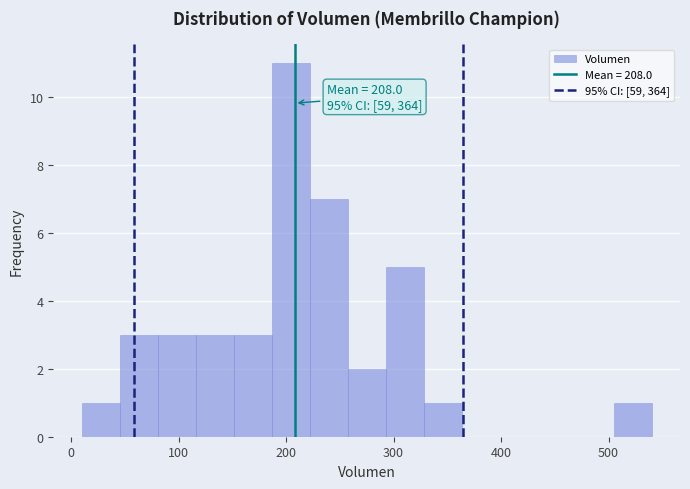

Read against the x-axis, roughly where is the centre of the tallest bar?

200